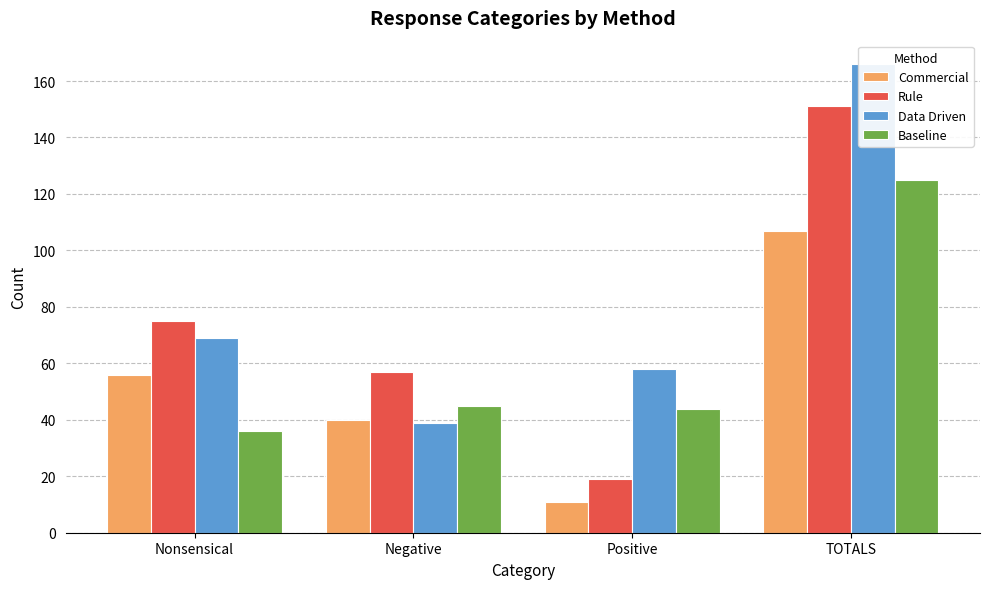

Which series has the widest spread of values?

Rule